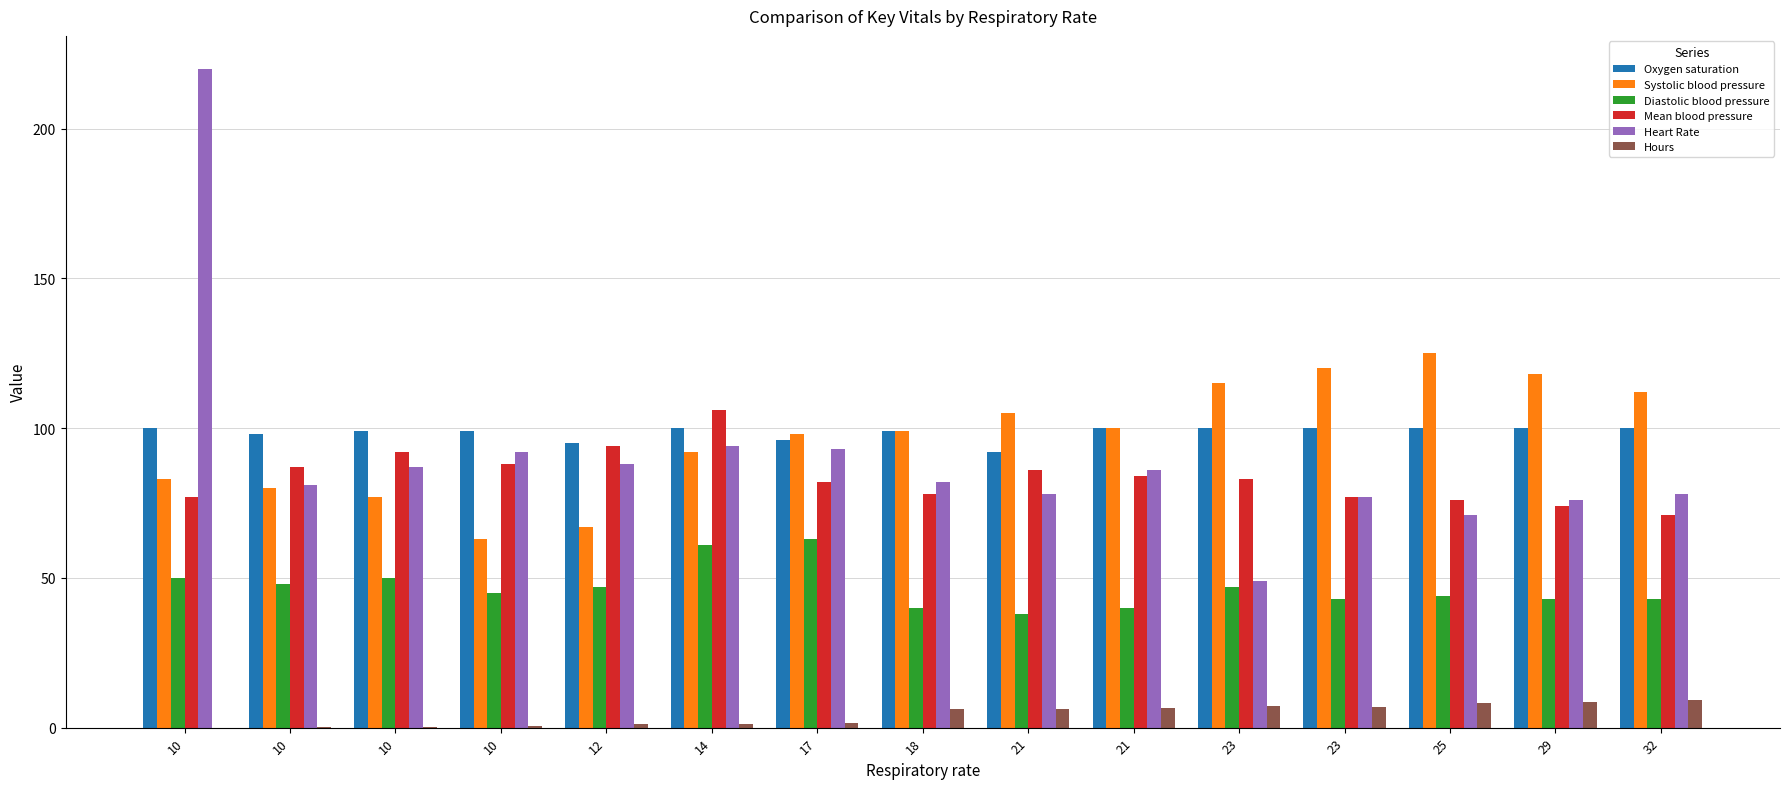

How many Oxygen saturation values are between 98 and 100?

12